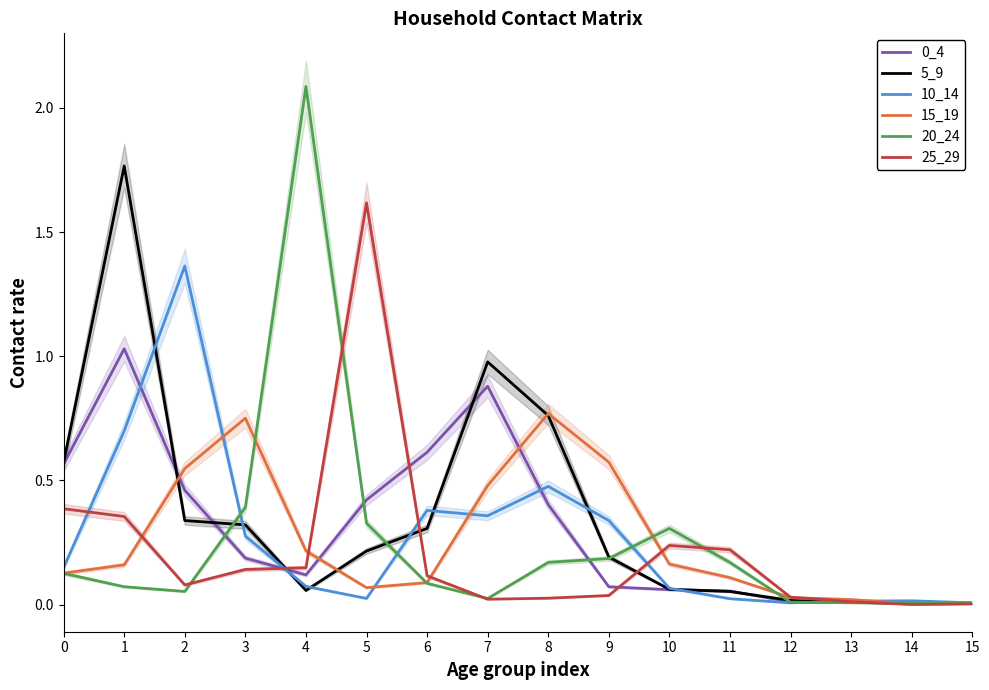

Is the value of 20_24 at 3 greater than the value of 15_19 at 6?

Yes